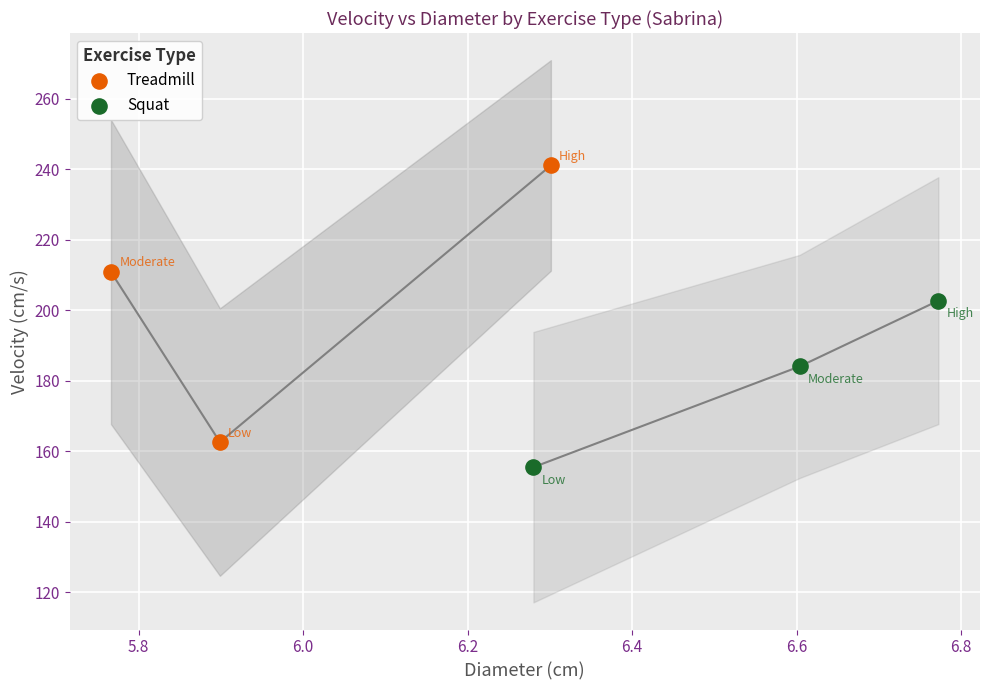

Which series has the widest spread of Y values?

Treadmill